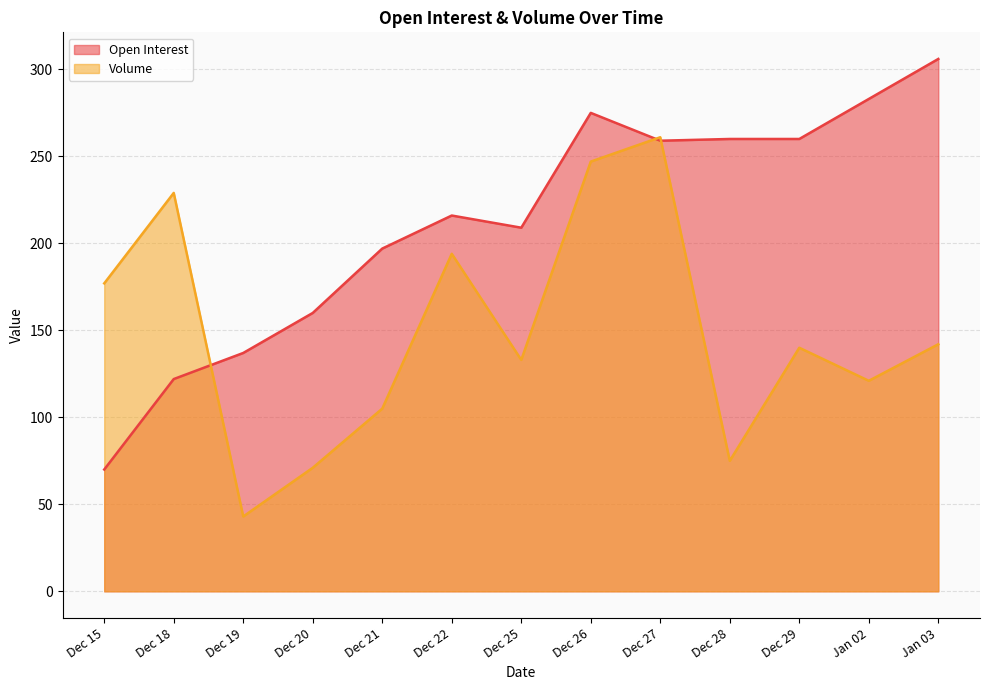

What is the label of the 8th point from the right?

Dec 22